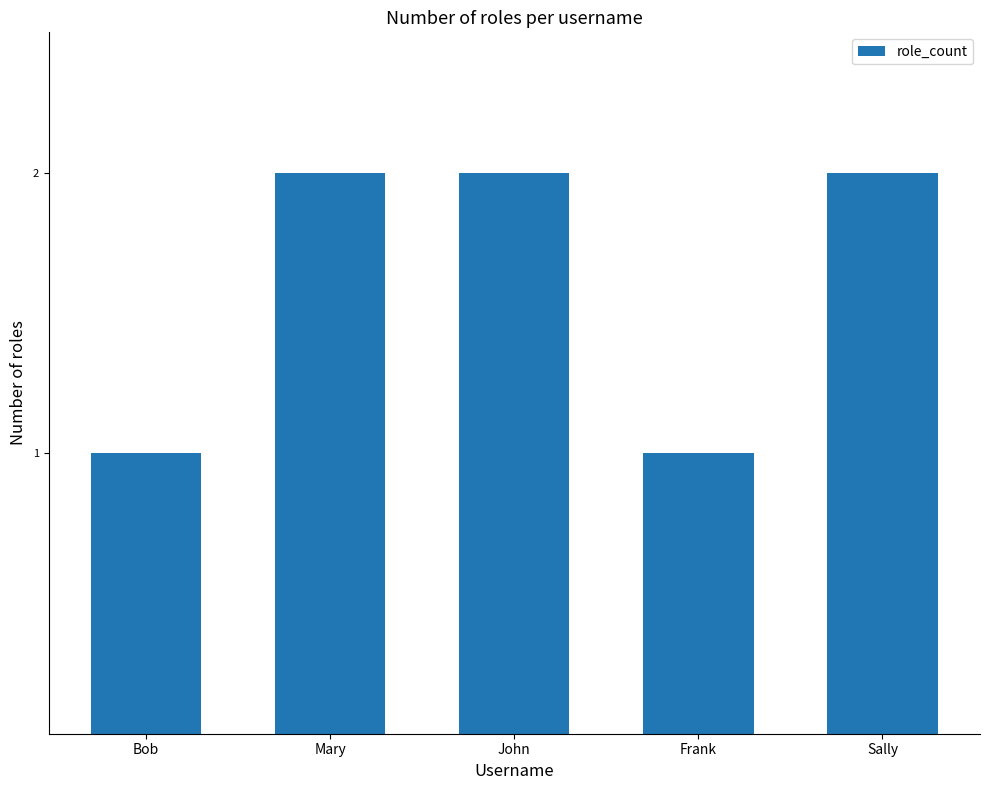

Reading right to left, what are all the values shown in this chart?

2	1	2	2	1